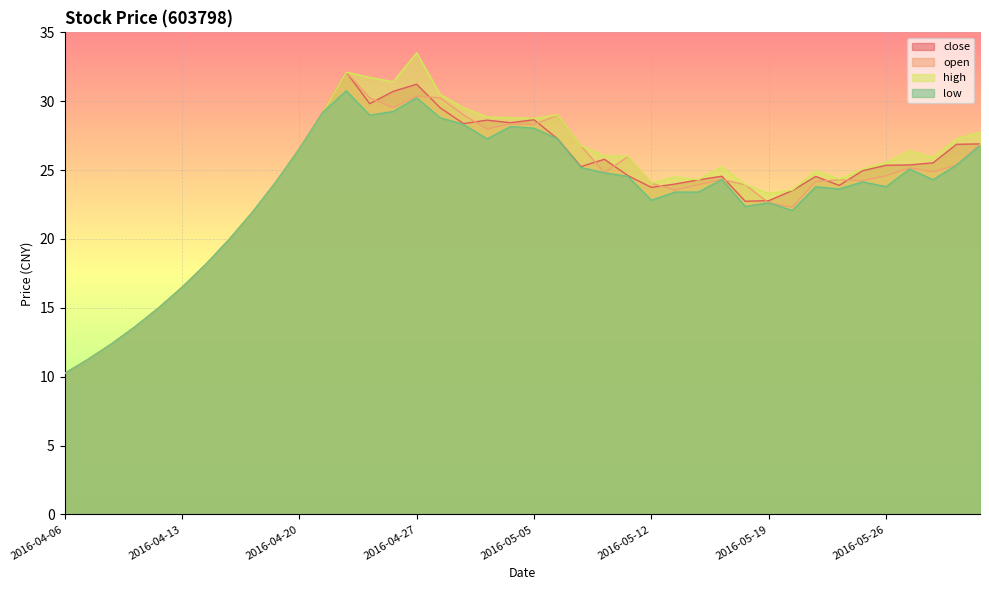

At how many categories does at least one series exceed 26?

17